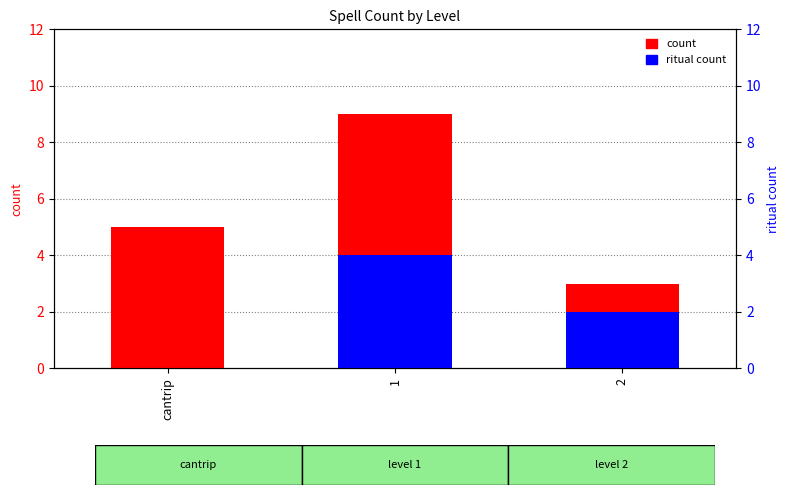

The count series shows 9 at 1. True or false?

True